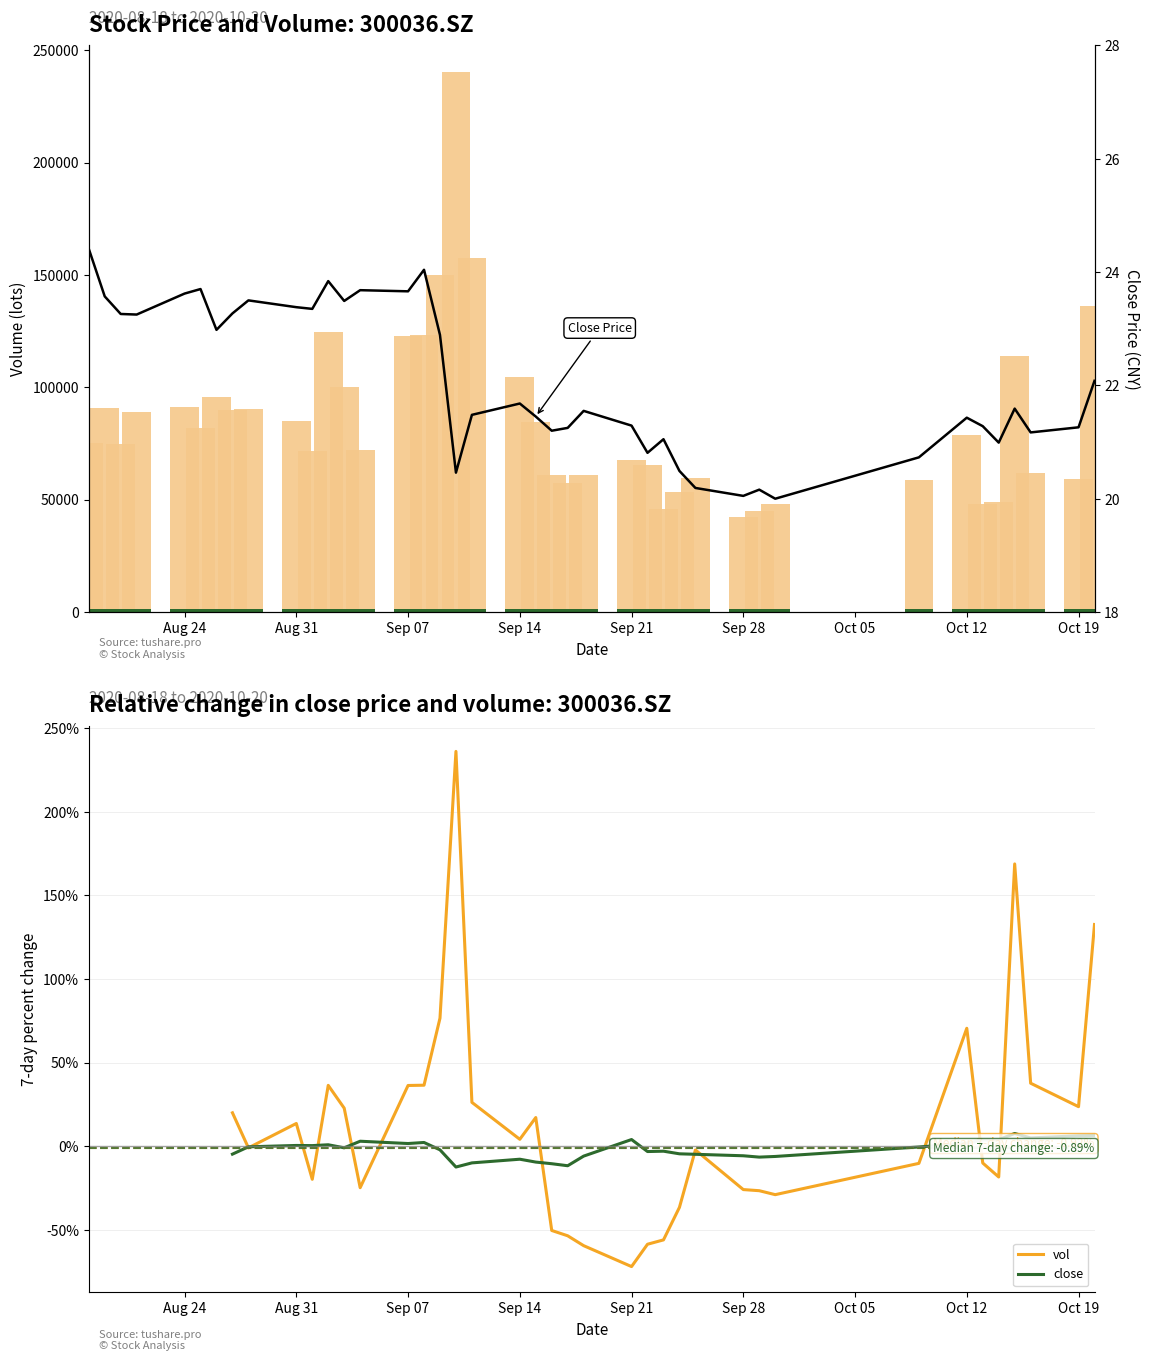

What are all the series names shown in the legend?

close, vol